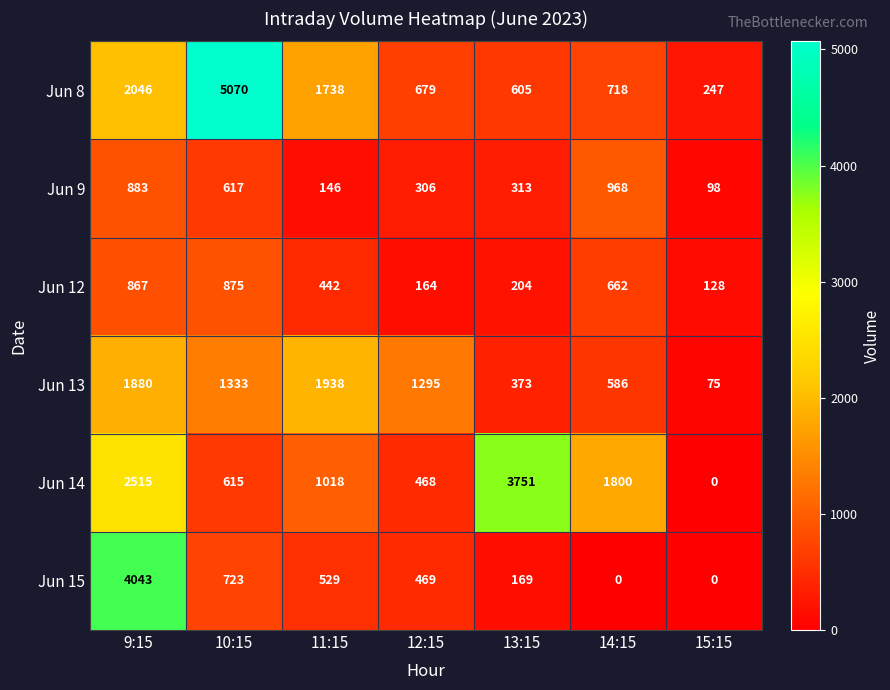

What is the total value across all series at 13:15?

5415